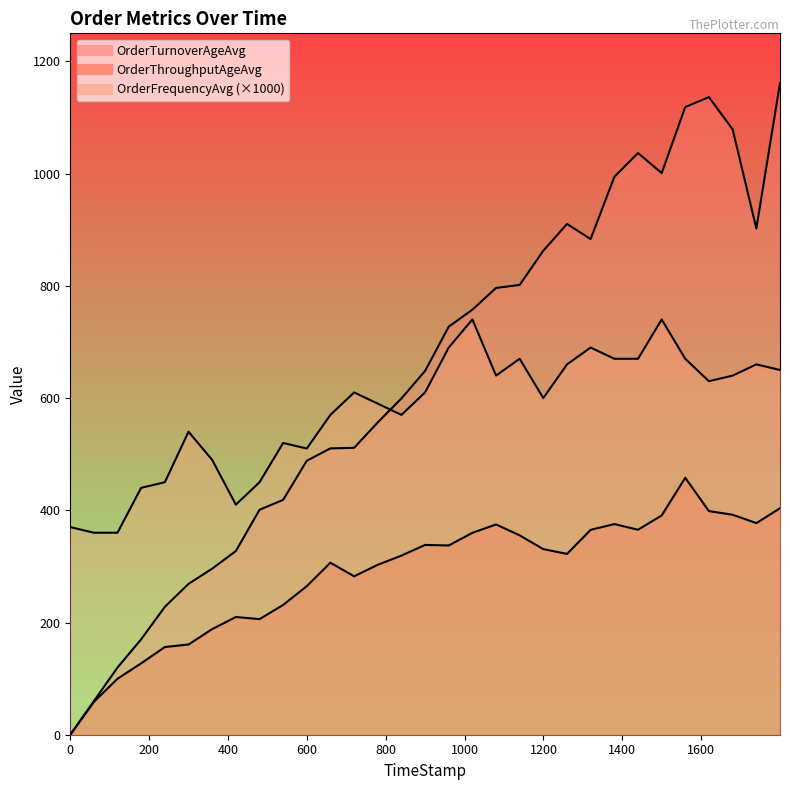

List the series in order of their peak value, lowest first.

OrderThroughputAgeAvg, OrderFrequencyAvg, OrderTurnoverAgeAvg